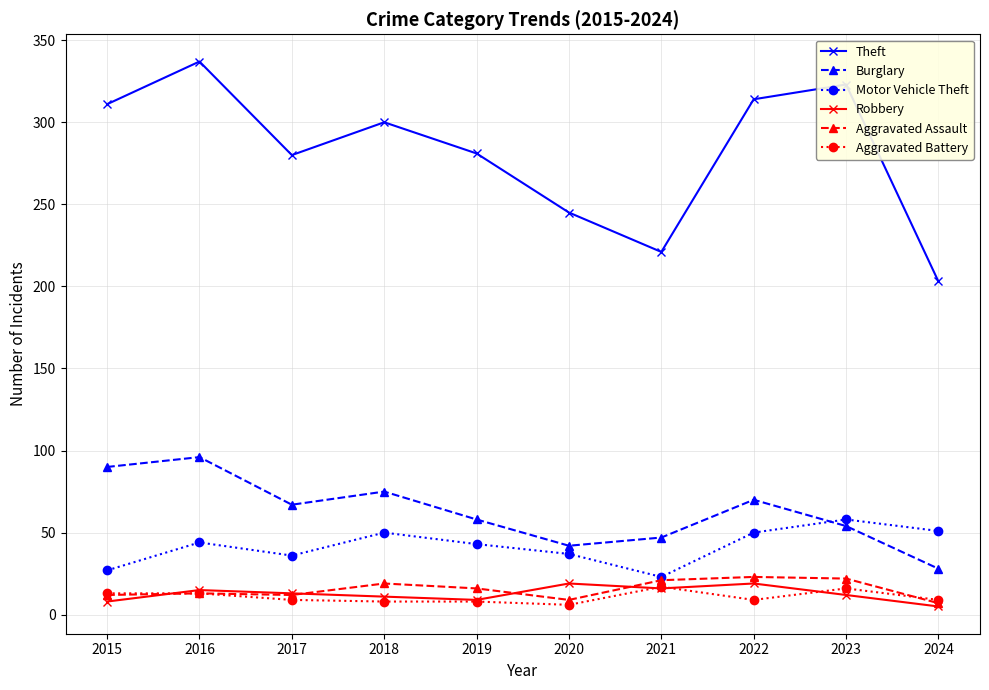

What is the value of the Aggravated Battery point at the 9th from the left?

16